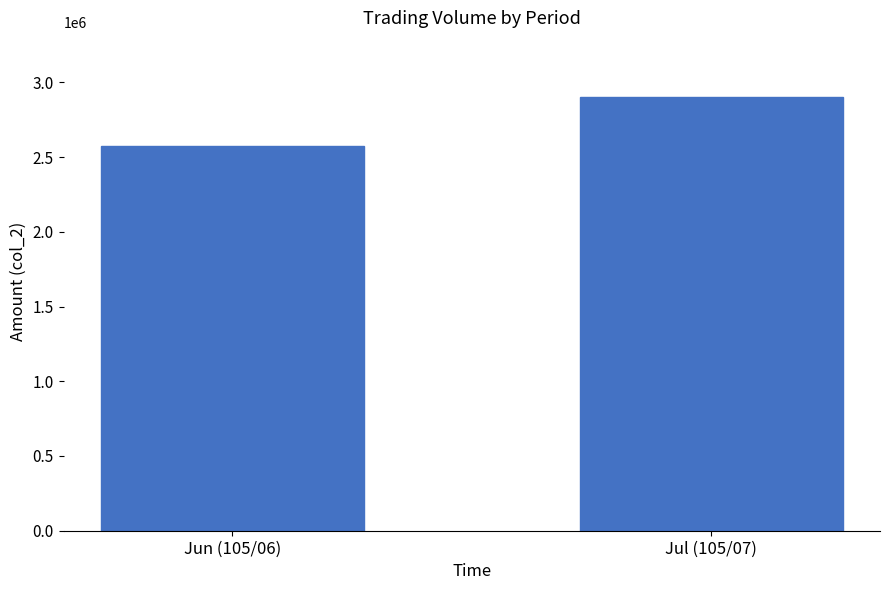

At which label is the value closest to 2736590?

Jun (105/06)